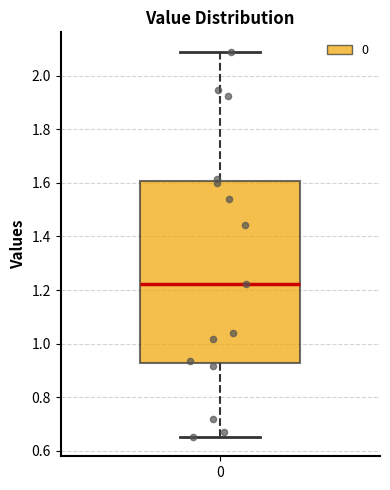

Transcribe this box plot: give where the median line is, the range the box spans, and where the two whiskers end, as read against the y-axis. The values are not printed on the chart, so give them approximately, as read against the axis.

median 1.22, box 0.92 to 1.60, whiskers 0.66 to 2.08